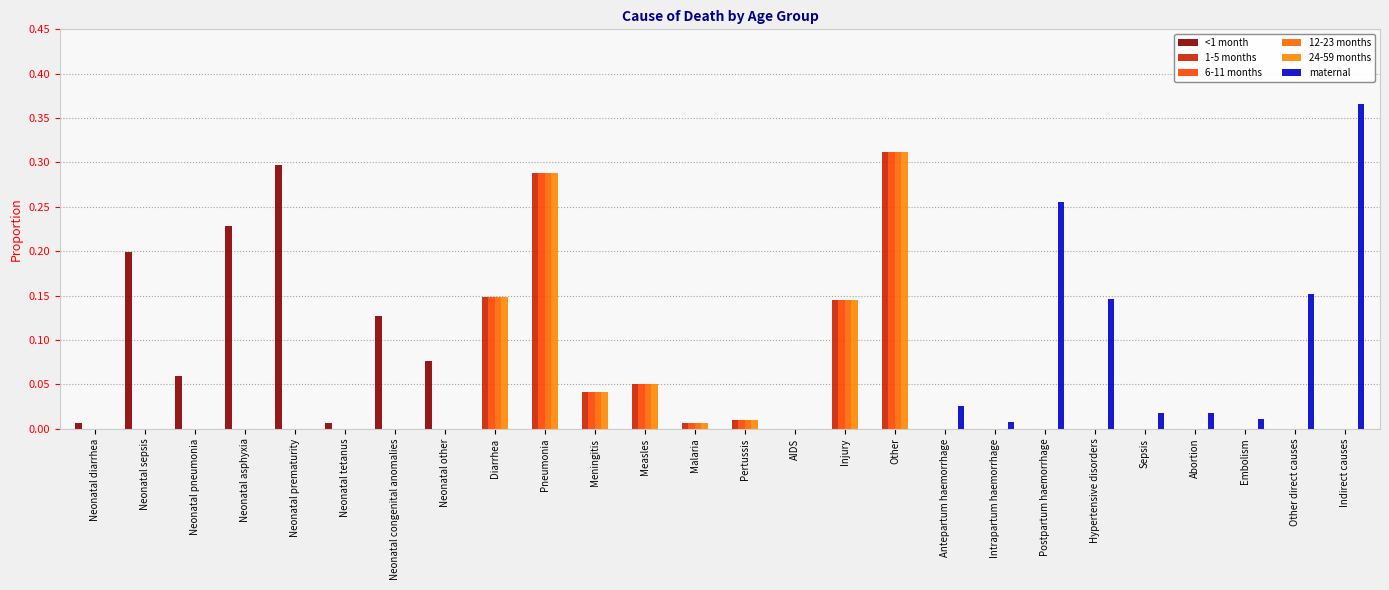

Which label corresponds to the largest value in the chart?

Indirect causes